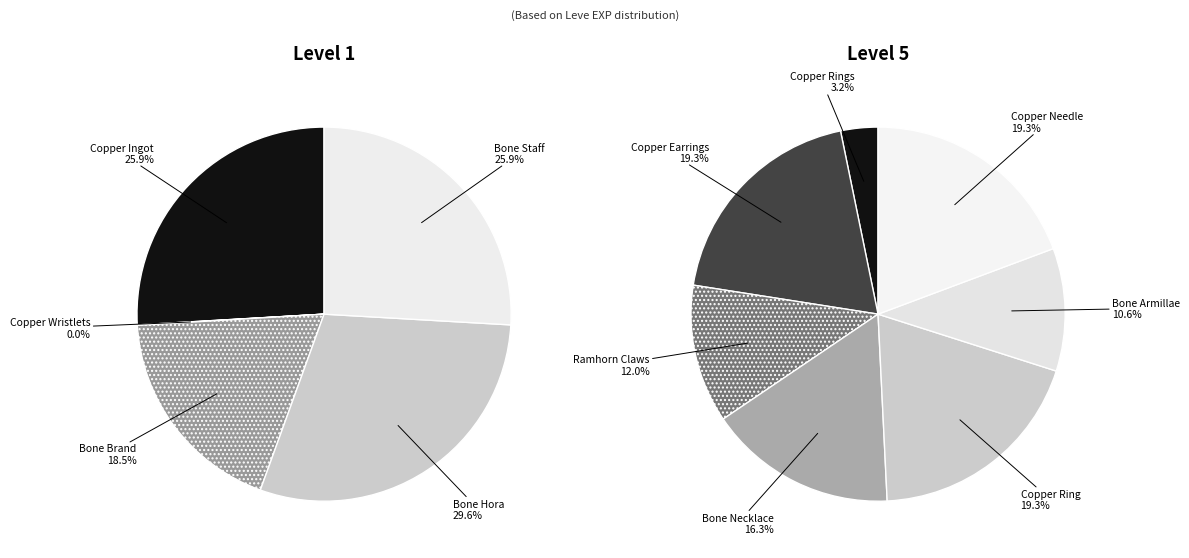

What percentage is the Copper Rings slice, to the nearest percent?

3%